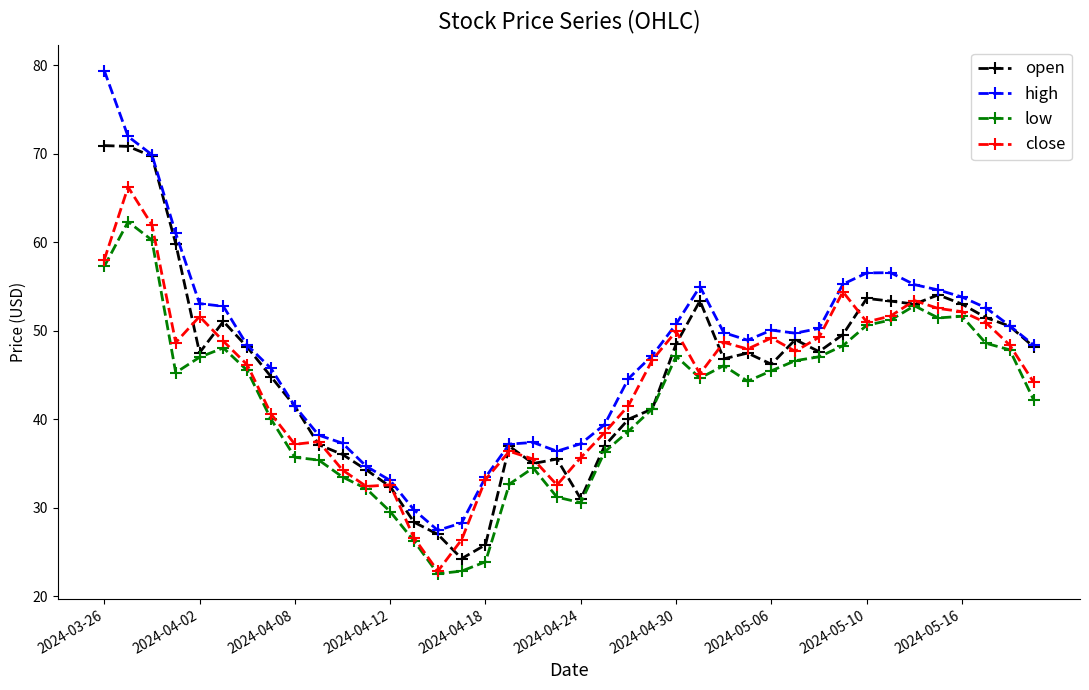

What is the value of the close point at the 22nd from the left?

38.5